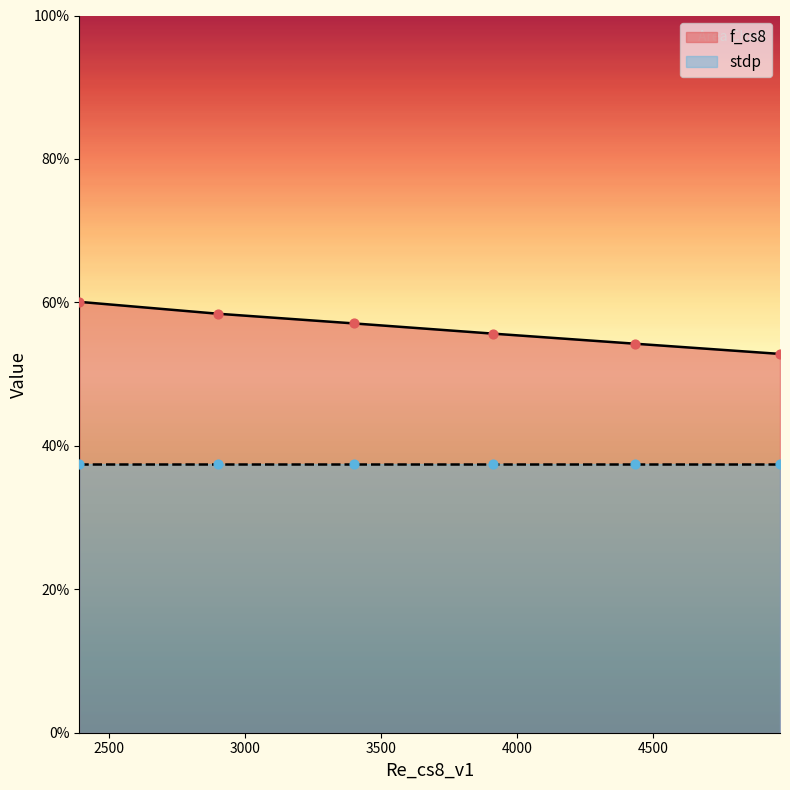

Which has a higher value, 3913.496937215487 or 3400.227423025587?

3400.227423025587